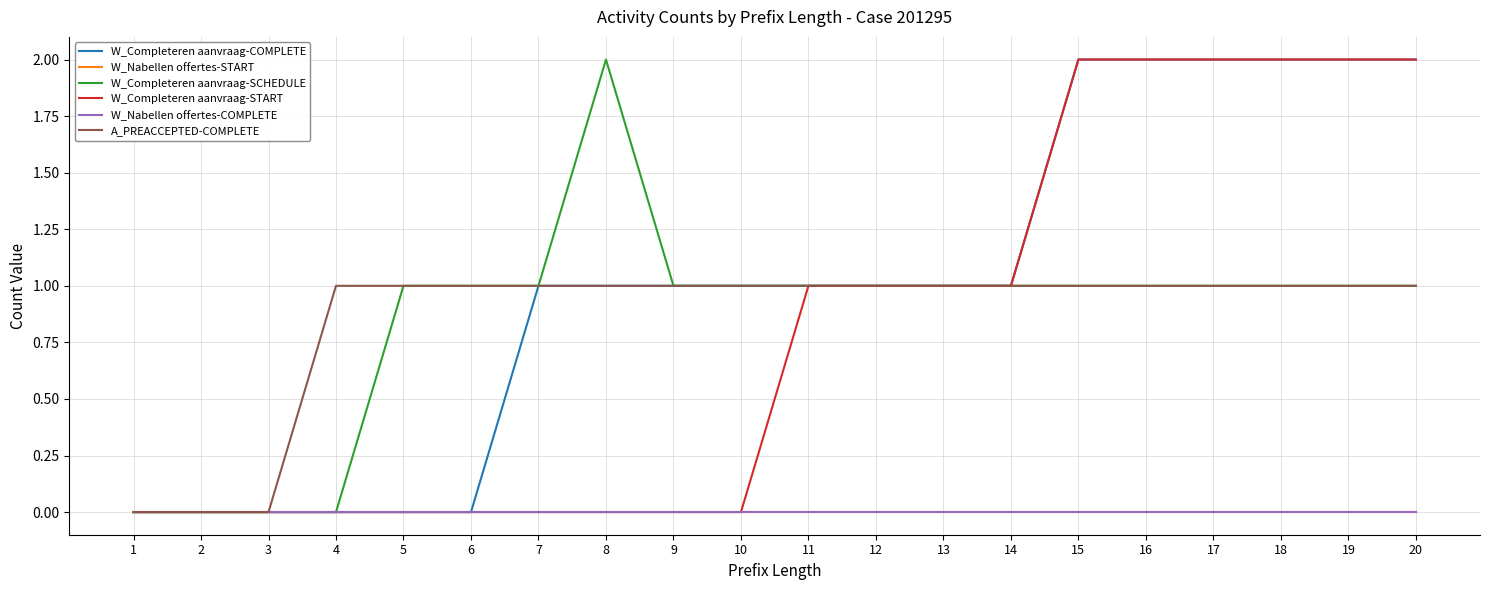

What is the maximum value for W_Completeren aanvraag-SCHEDULE?

2